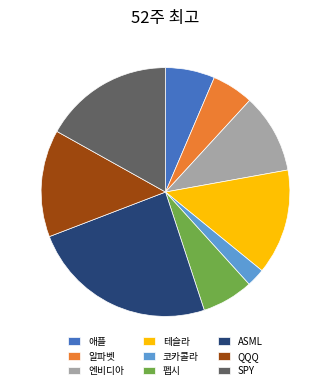

True or false: SPY accounts for 17% of the total.

True